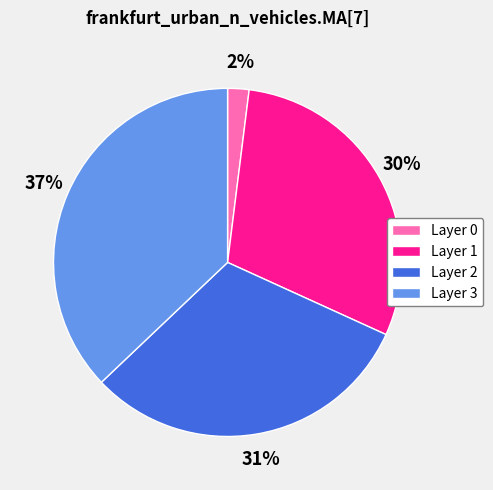

How many slices are in this pie chart?

4